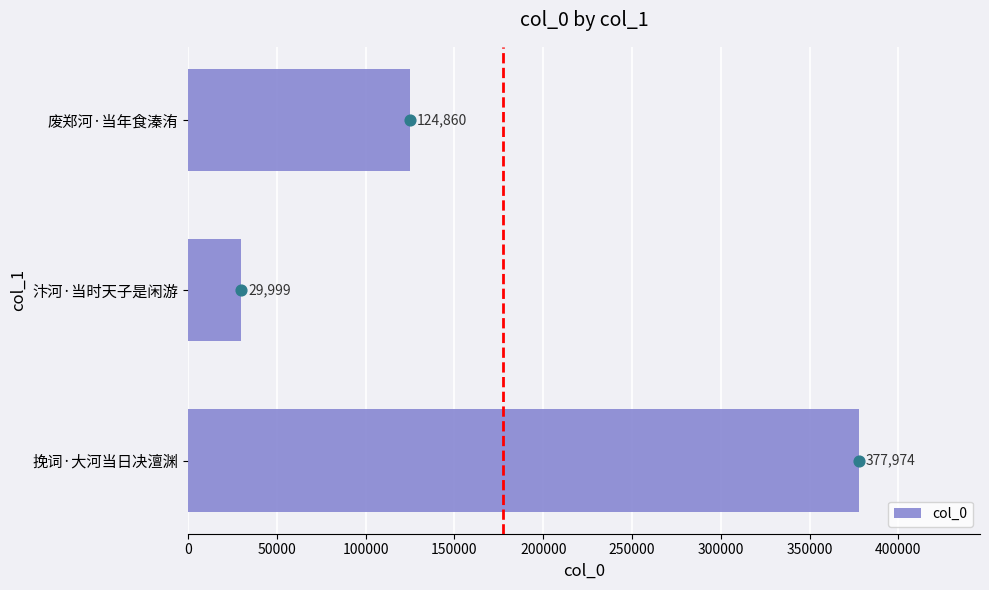

Where is col_0 nearest to the value 203986?

废郑河·当年食溱洧